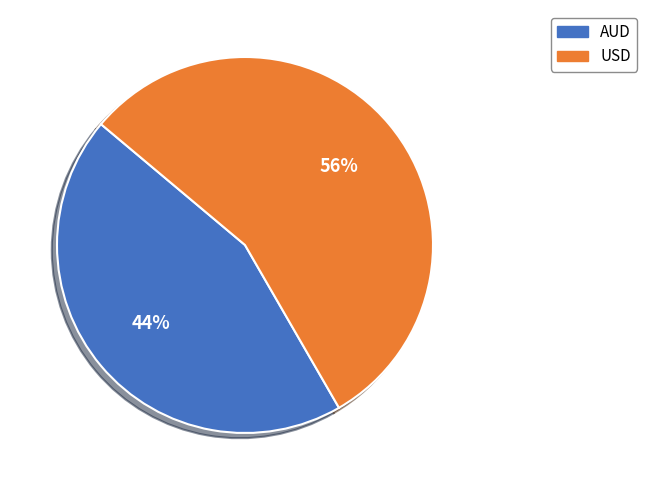

Rank the categories by value from lowest to highest.

AUD, USD